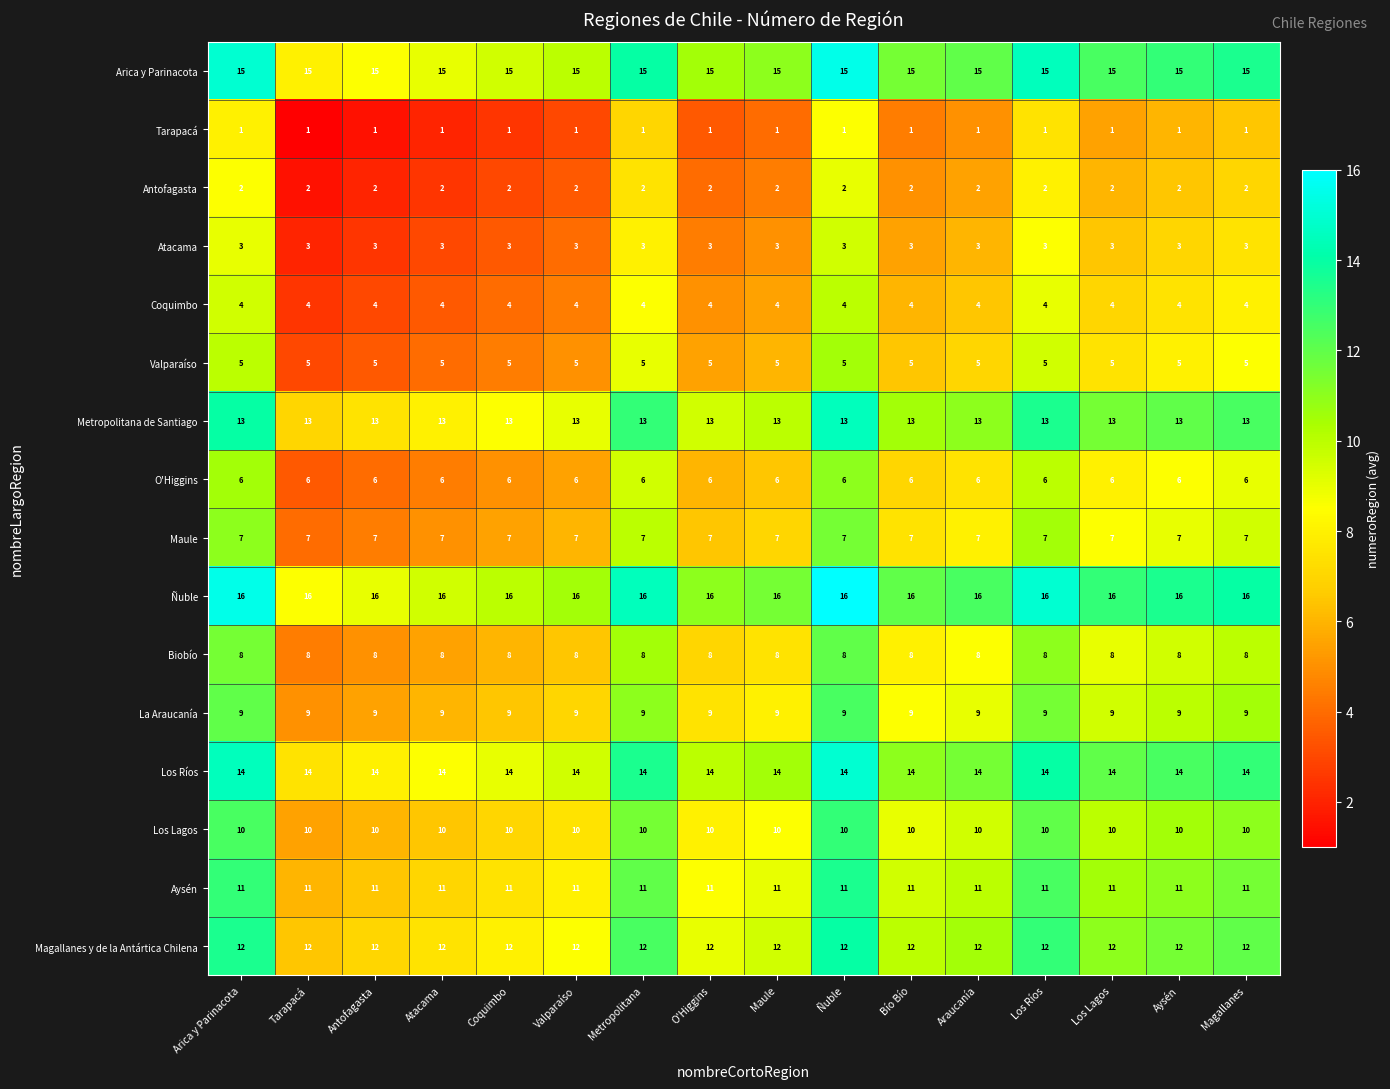

Which series has the largest total across all categories?

Ñuble